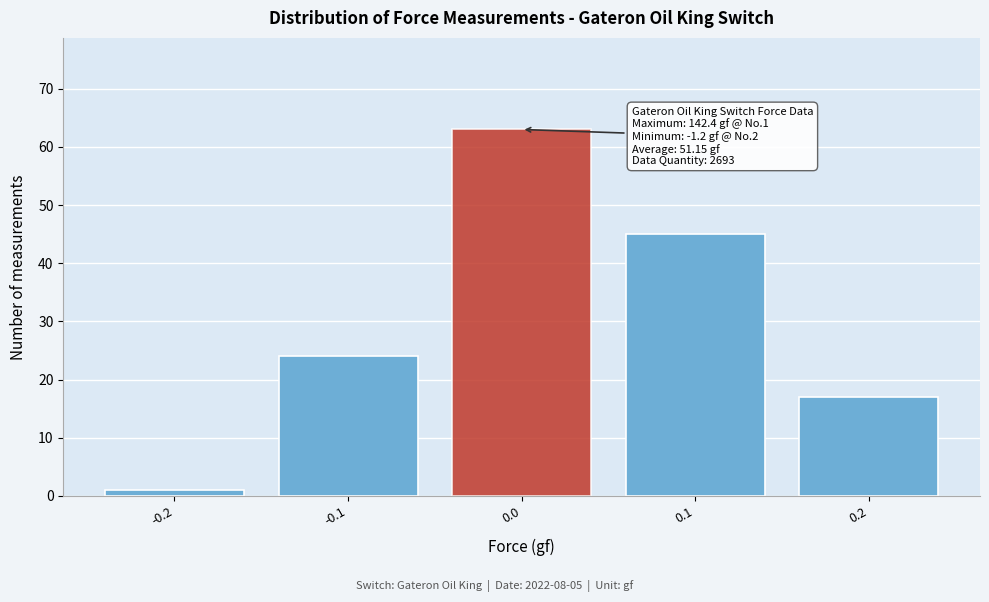

Reading left to right, transcribe all the data shown in this chart.

1	24	63	45	17